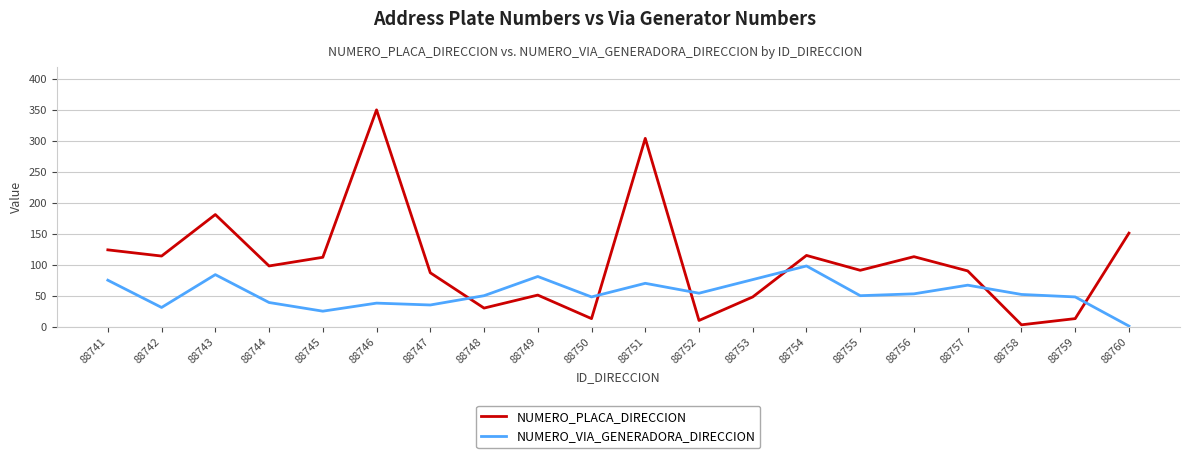

Is the value of NUMERO_PLACA_DIRECCION at 88749 greater than the value of NUMERO_VIA_GENERADORA_DIRECCION at 88749?

No